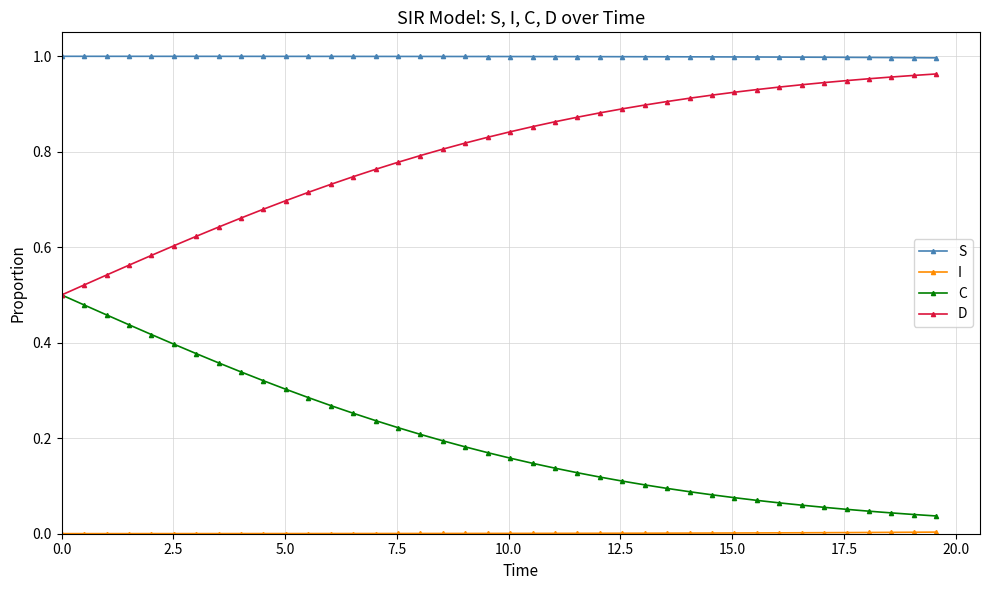

True or false: S and D cross at least once.

False